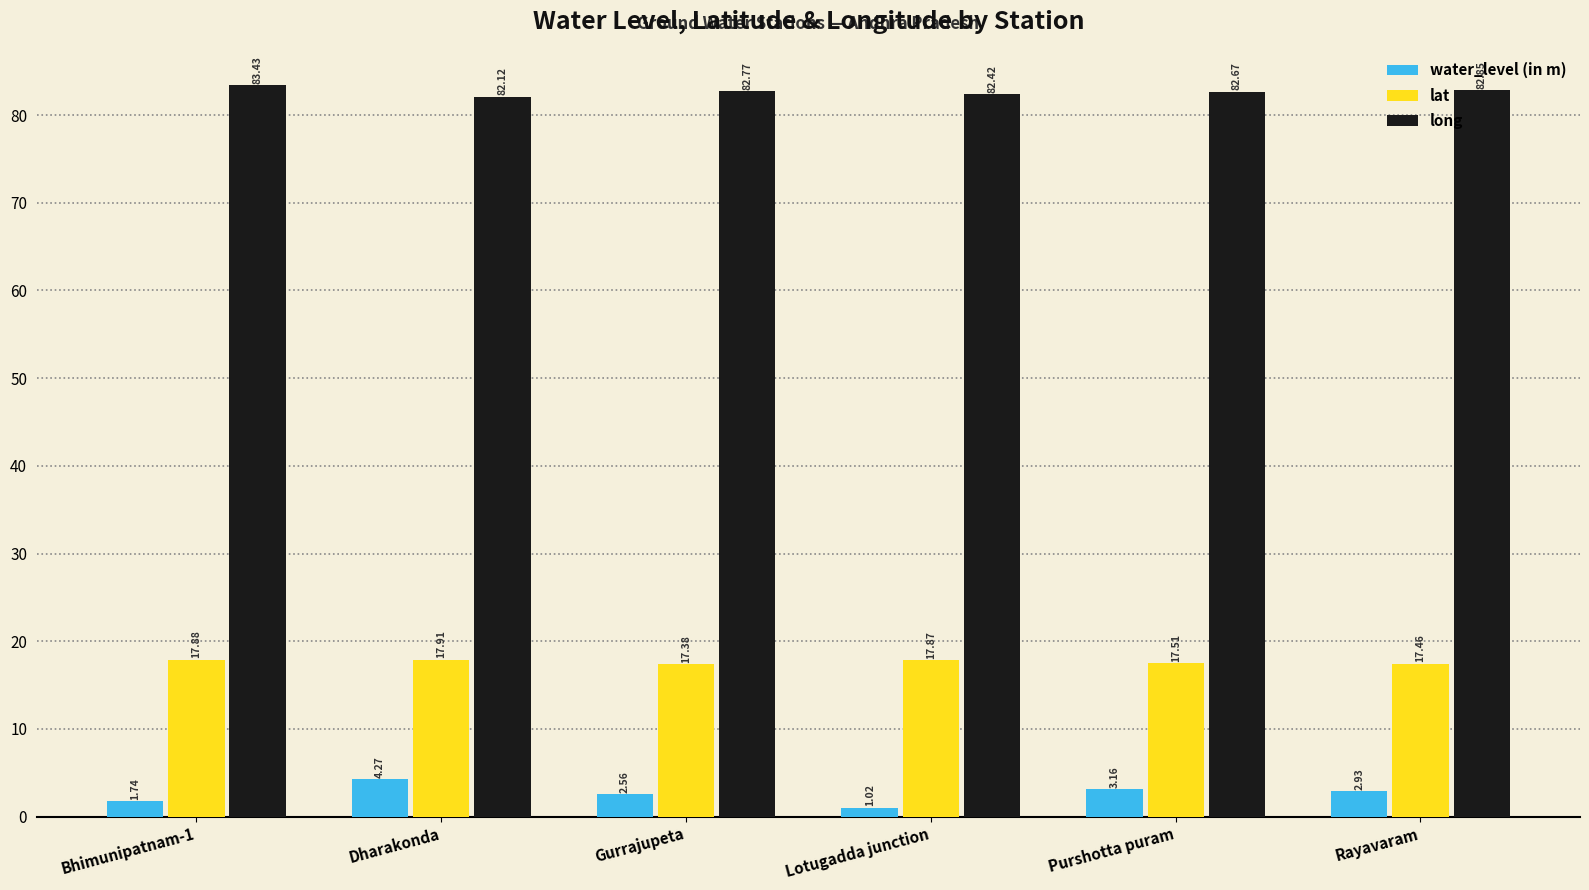

How many bars are there in total?

18